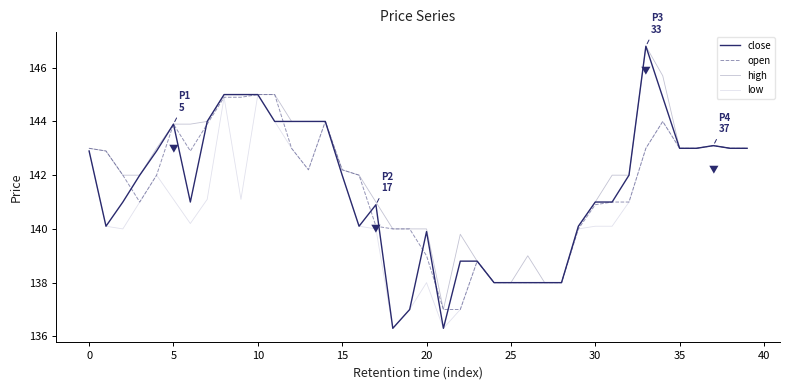

What is the maximum value shown in the chart?

146.8